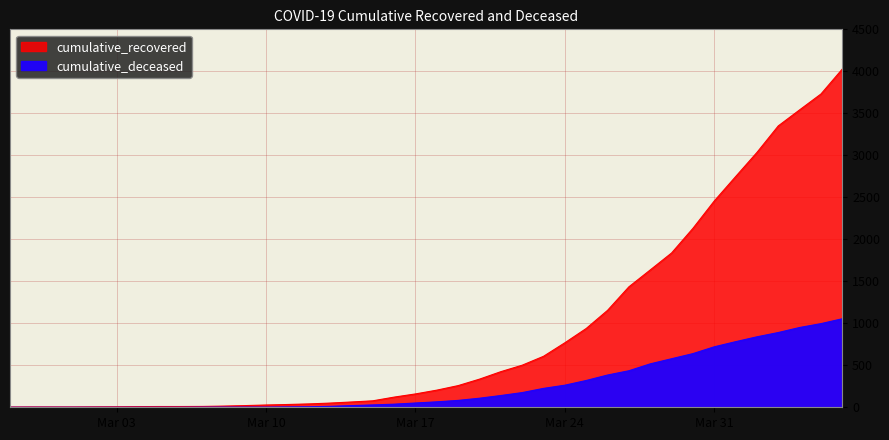

What is the value of the cumulative_deceased point at the 28th from the left?

319